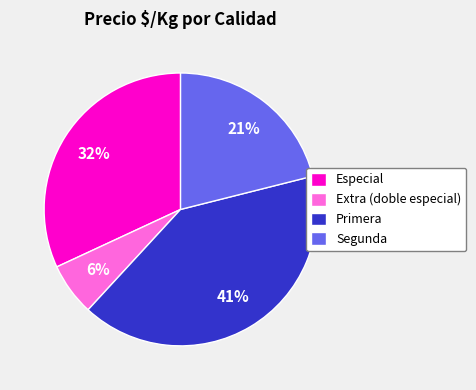

Which slice is the largest?

Primera